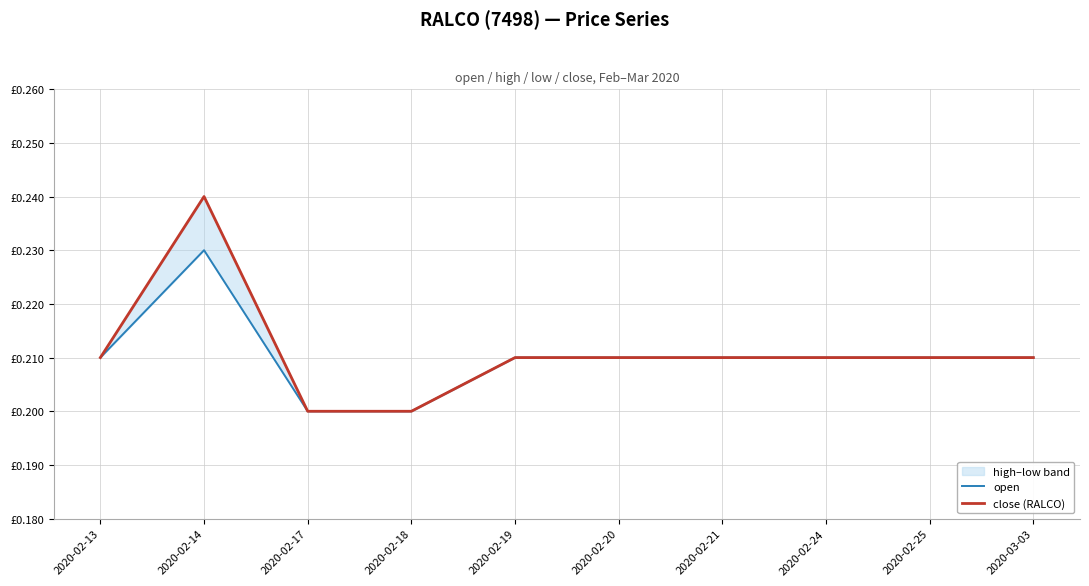

Rank the series by their maximum value, from highest to lowest.

close (RALCO), open